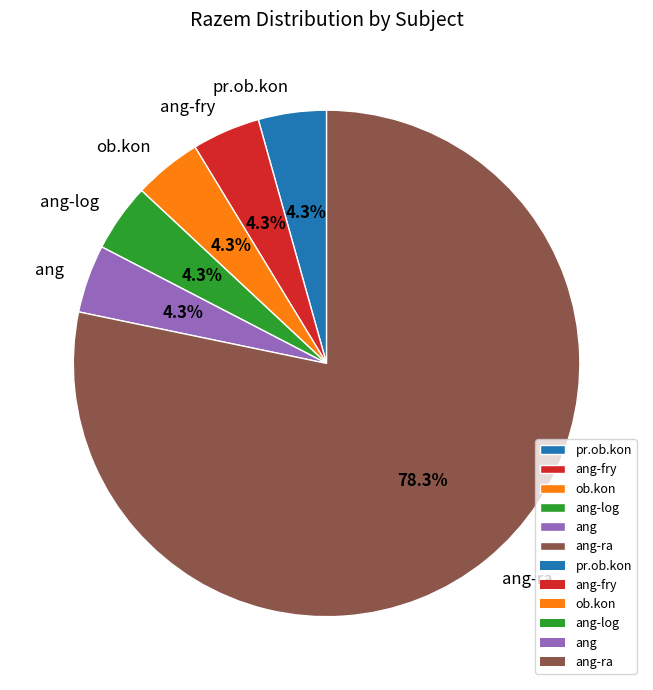

What is the ratio of the value at pr.ob.kon to the value at ang-fry?

1.0